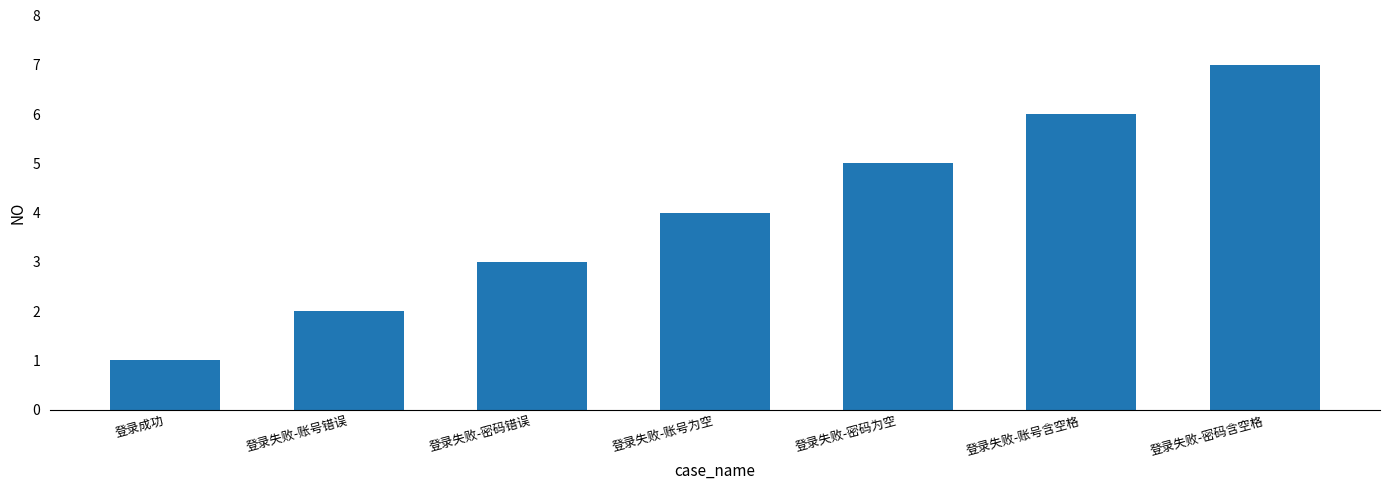

What is the sum of all values?

28